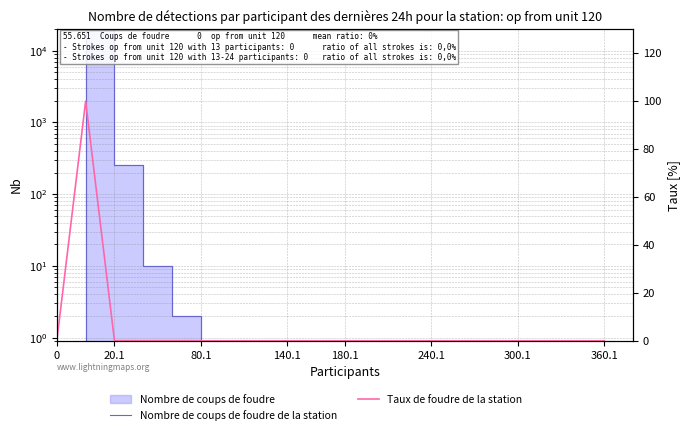

True or false: Taux de foudre de la station and Nombre de coups de foudre de la station intersect in this chart.

False